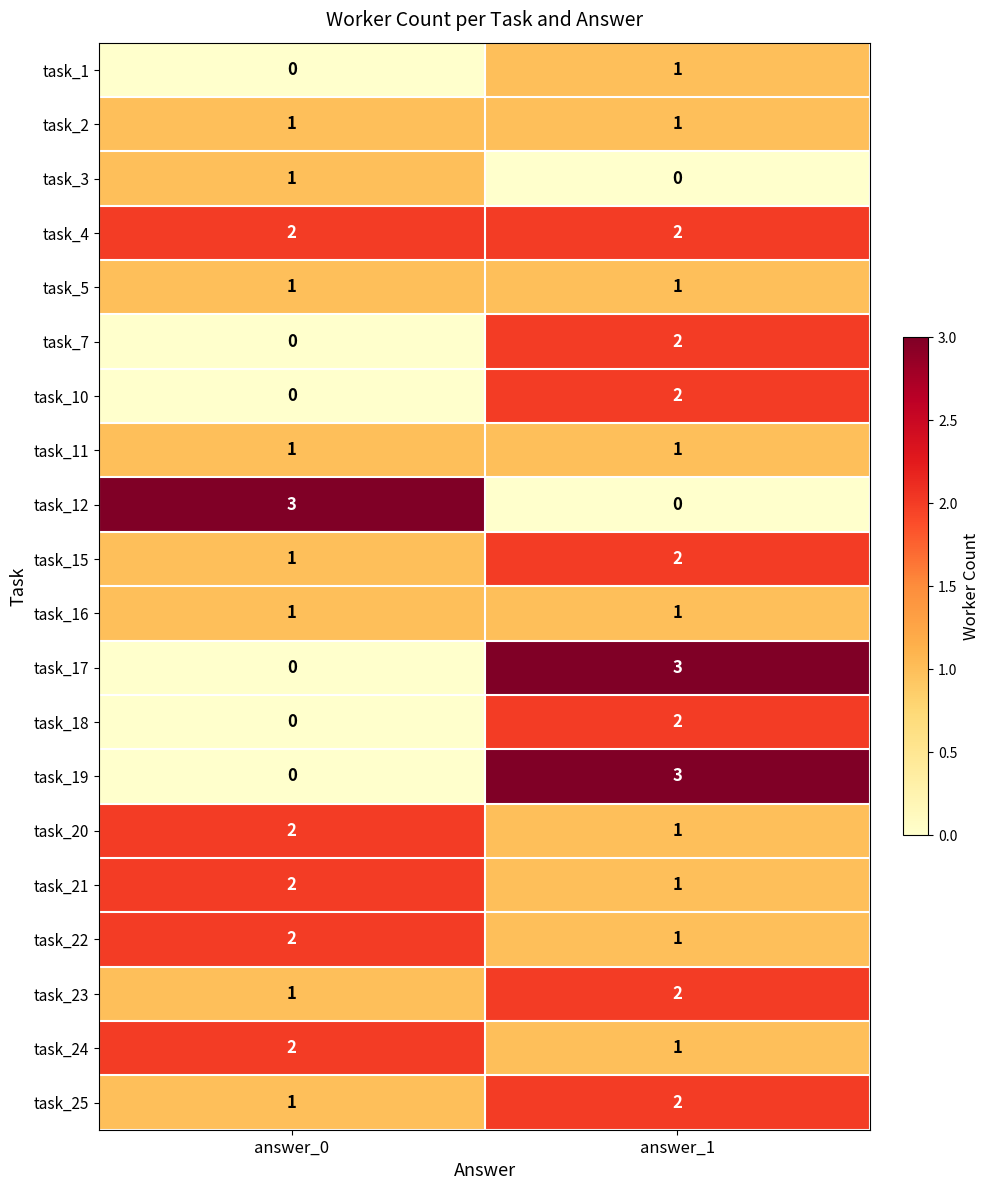

What is the total value across all series at answer_1?

29